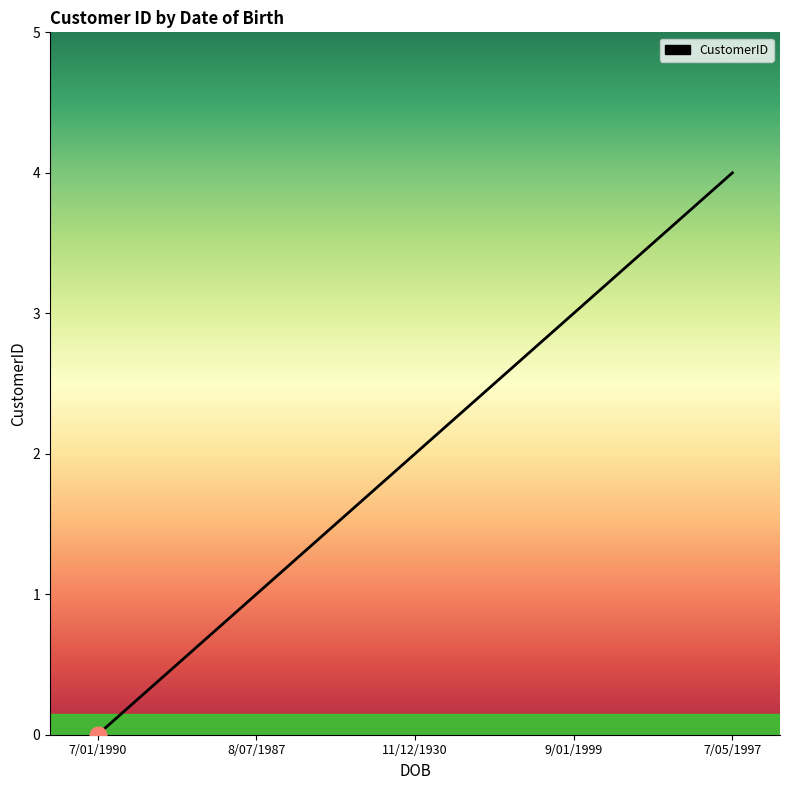

Count the number of categories in the chart.

5